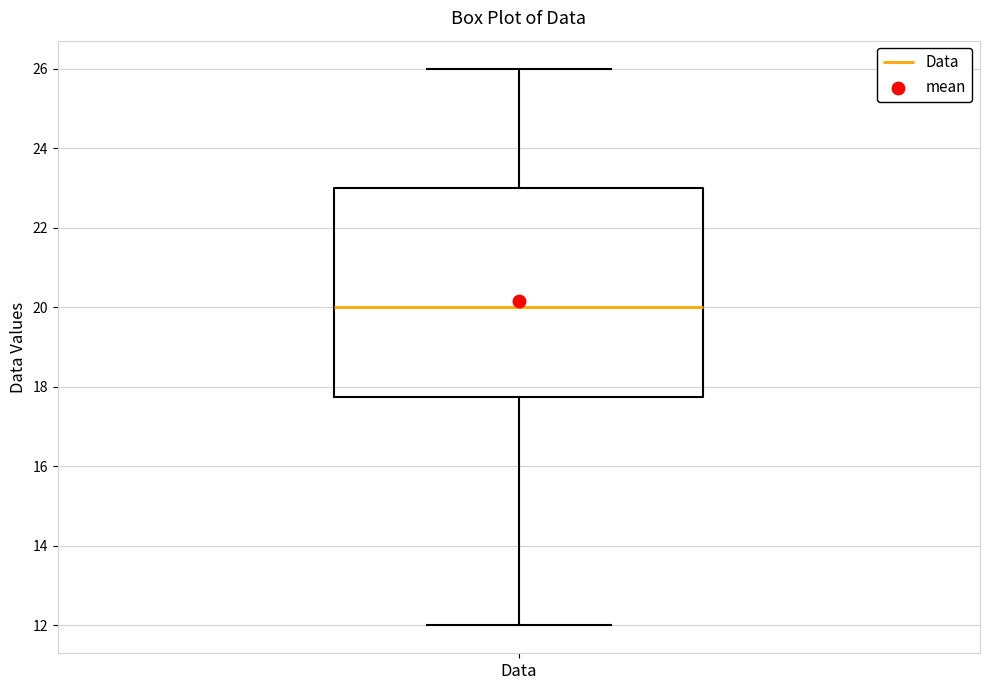

Transcribe this box plot: give where the median line is, the range the box spans, and where the two whiskers end, as read against the y-axis. The values are not printed on the chart, so give them approximately, as read against the axis.

median 20.0, box 17.8 to 23.0, whiskers 12.0 to 26.0